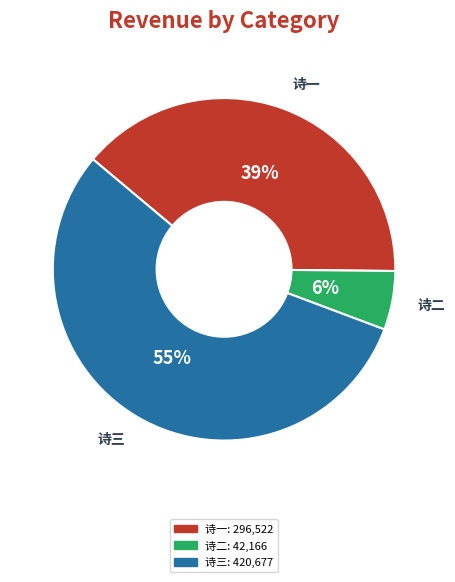

Does any single category account for the majority?

Yes